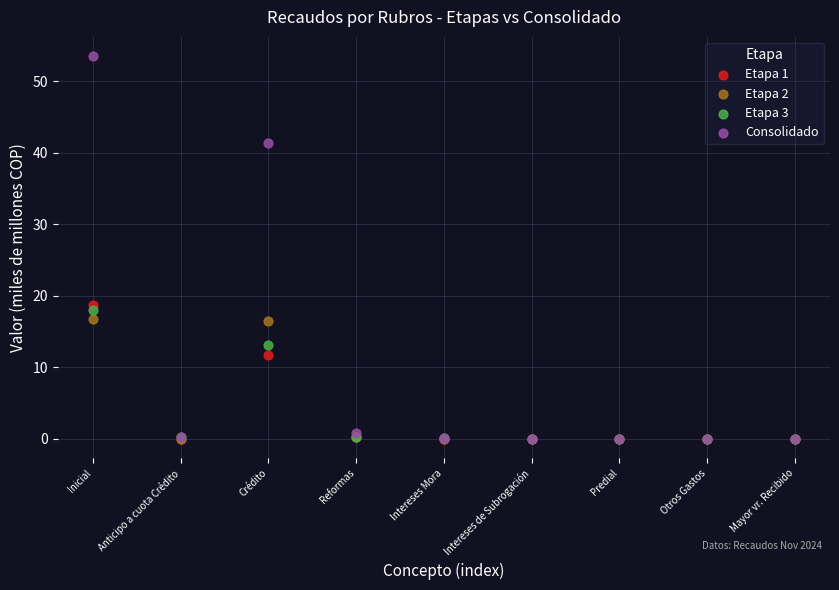

Across all series, what Y value is closest to 26?

18.8